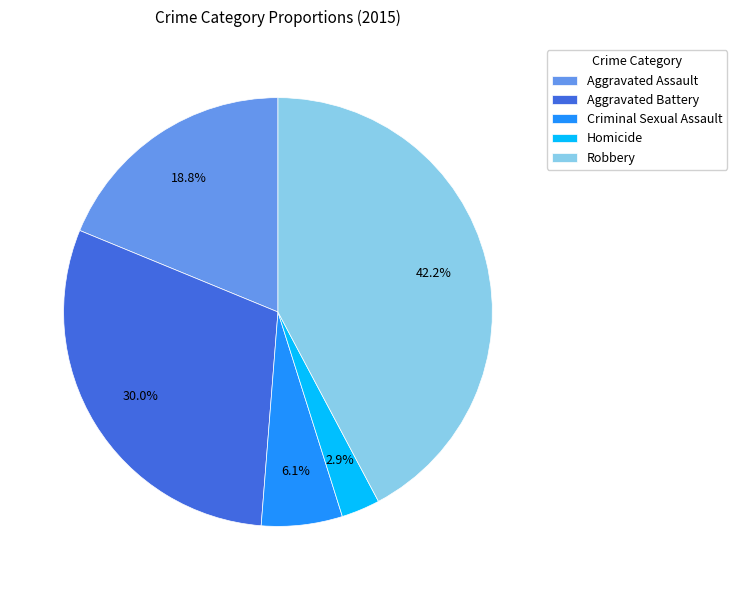

Does Robbery account for over 50% of the chart?

No